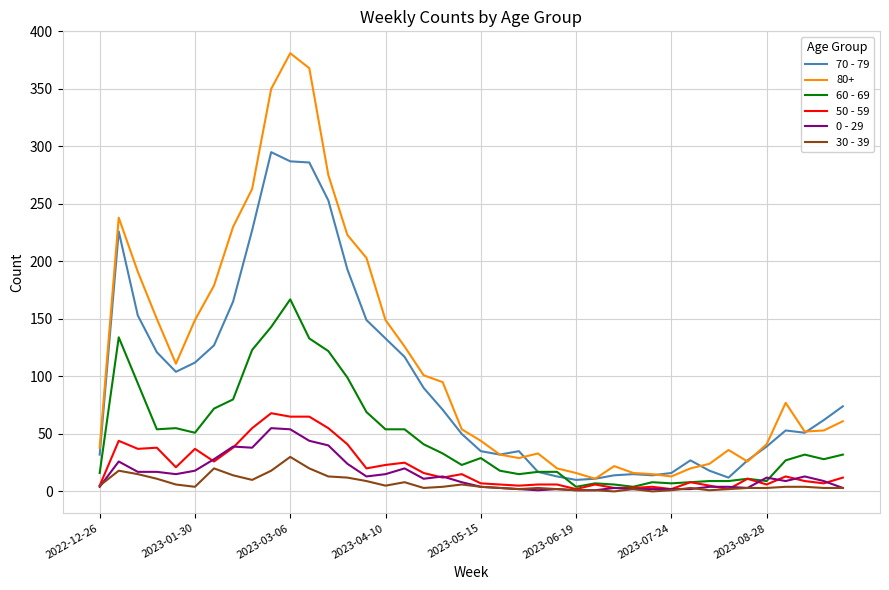

What is the average value of the 50 - 59 series?

21